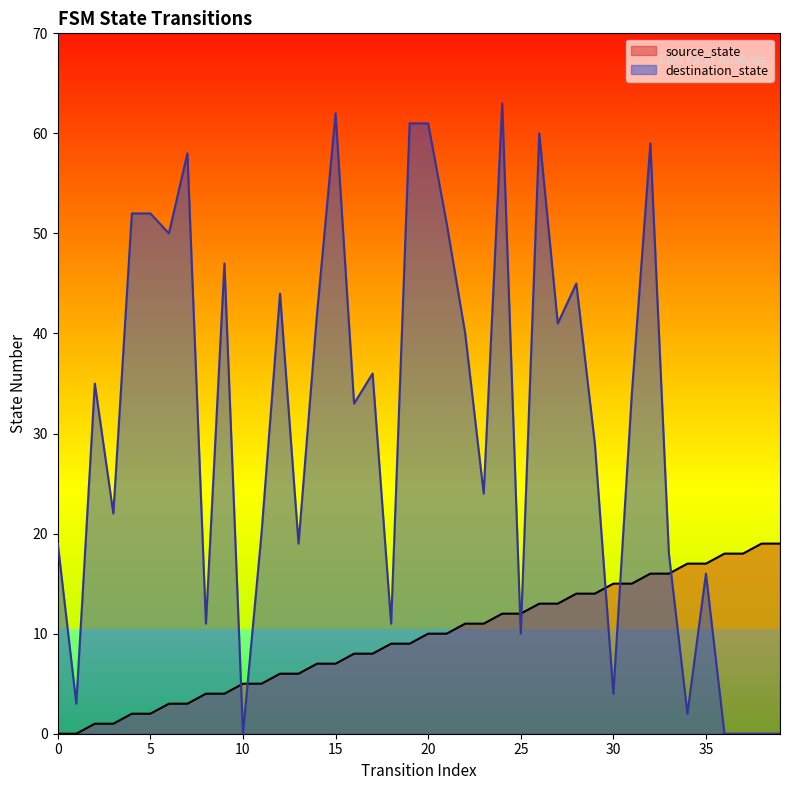

How many series are shown in this chart?

2